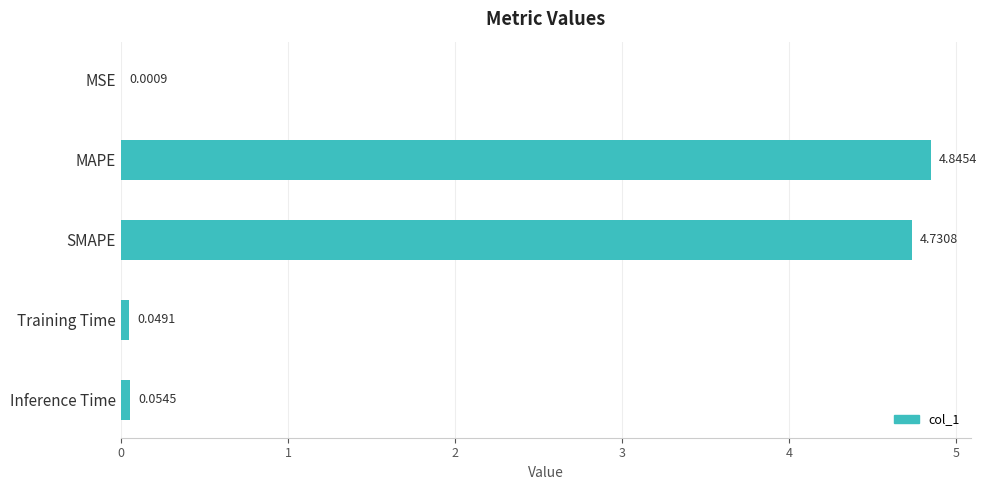

Between MAPE and SMAPE, which is larger?

MAPE